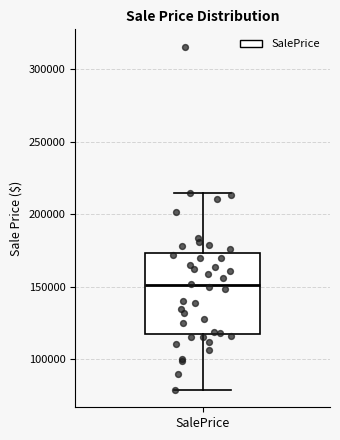

Transcribe this box plot: give where the median line is, the range the box spans, and where the two whiskers end, as read against the y-axis. The values are not printed on the chart, so give them approximately, as read against the axis.

median 150000, box 120000 to 175000, whiskers 80000 to 215000